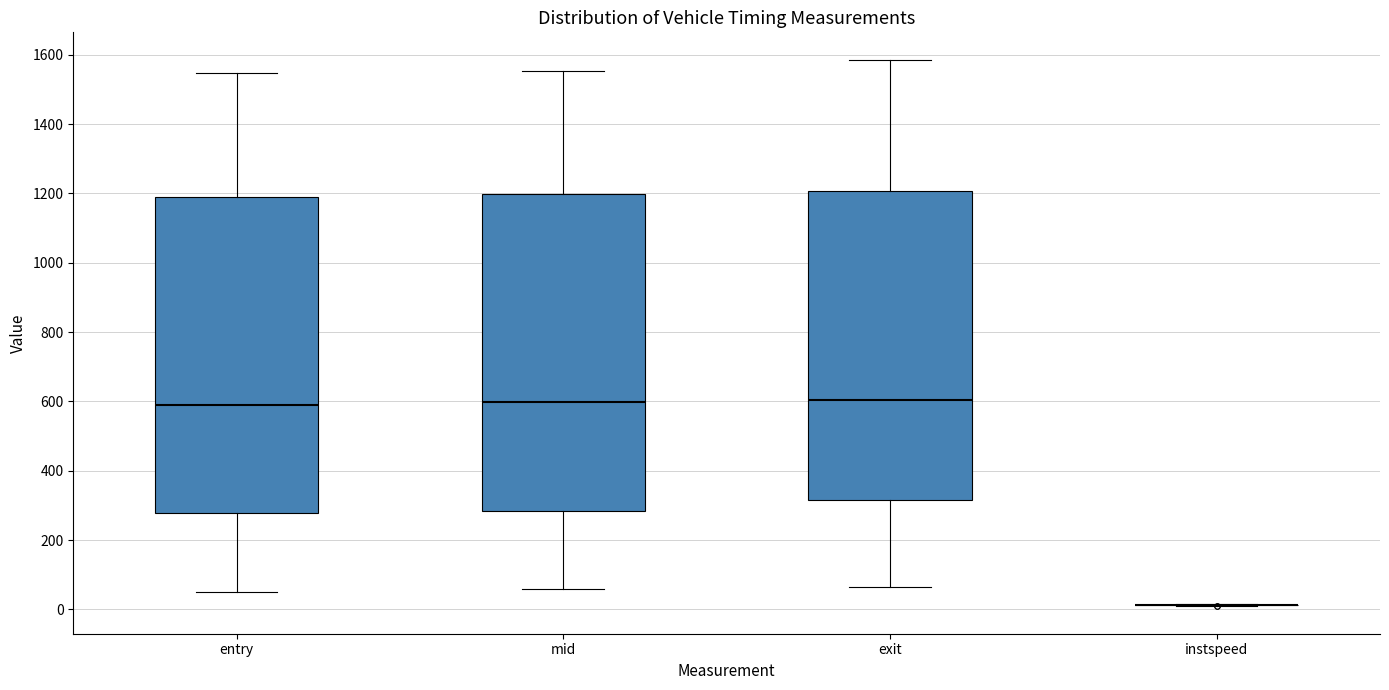

Reading left to right, transcribe this box plot: for each box, give where its median line is, the range the box spans, and where its two whiskers end, as read against the y-axis. The values are not printed on the chart, so give them approximately, as read against the axis.

entry: median 580, box 280 to 1180, whiskers 60 to 1540
mid: median 600, box 280 to 1200, whiskers 60 to 1560
exit: median 600, box 320 to 1200, whiskers 60 to 1580
instspeed: box collapsed to a line at 20, whiskers 20 to 20